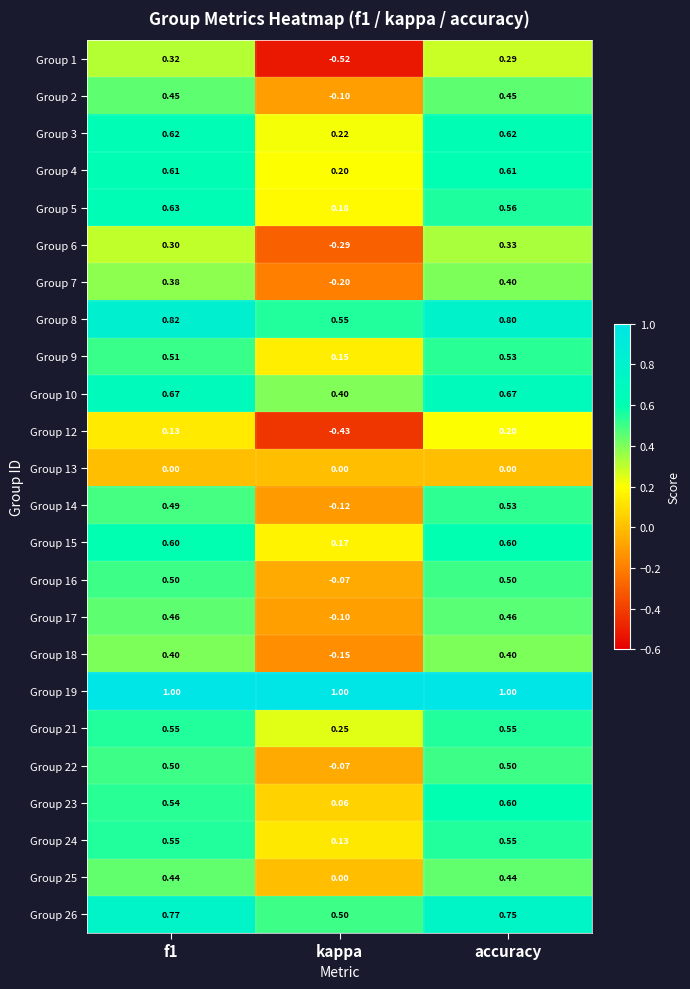

How many values in Group 7 are below zero?

1